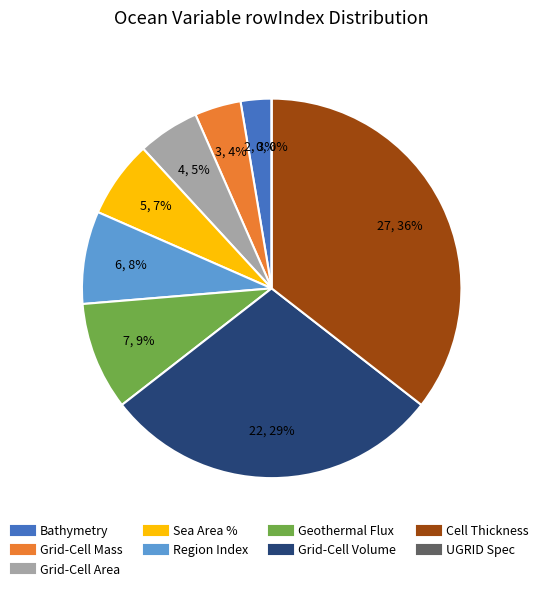

Is there any slice that represents more than half of the pie?

No